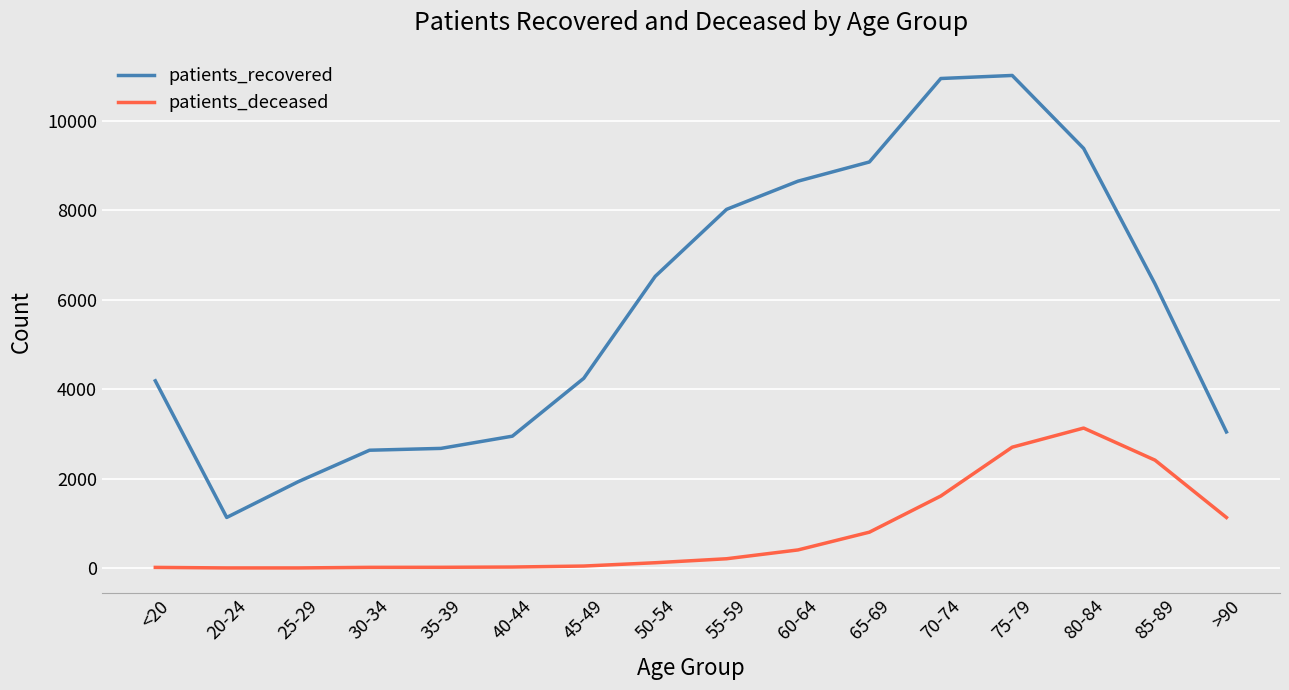

Is the value of patients_recovered at 75-79 greater than the value of patients_deceased at 55-59?

Yes